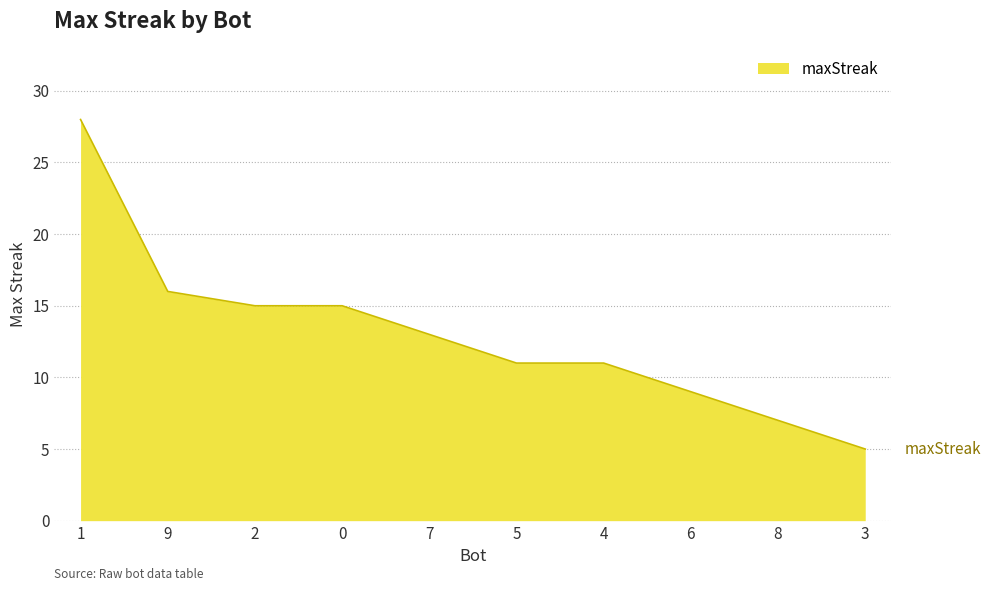

What is the difference between the maximum and minimum values?

23